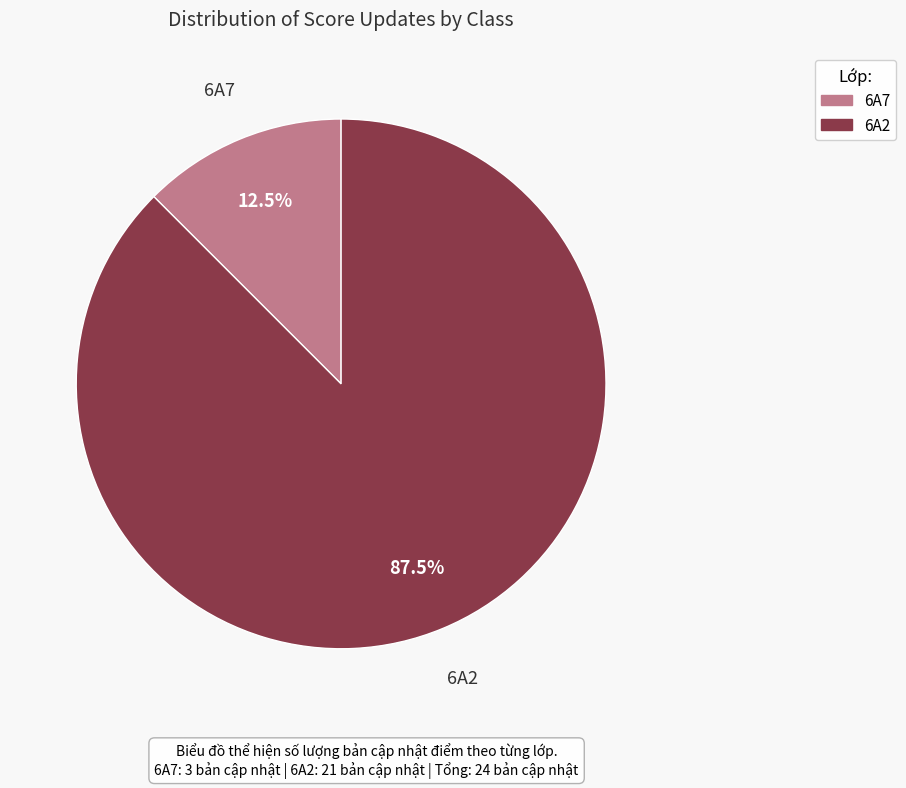

What is the majority slice?

6A2